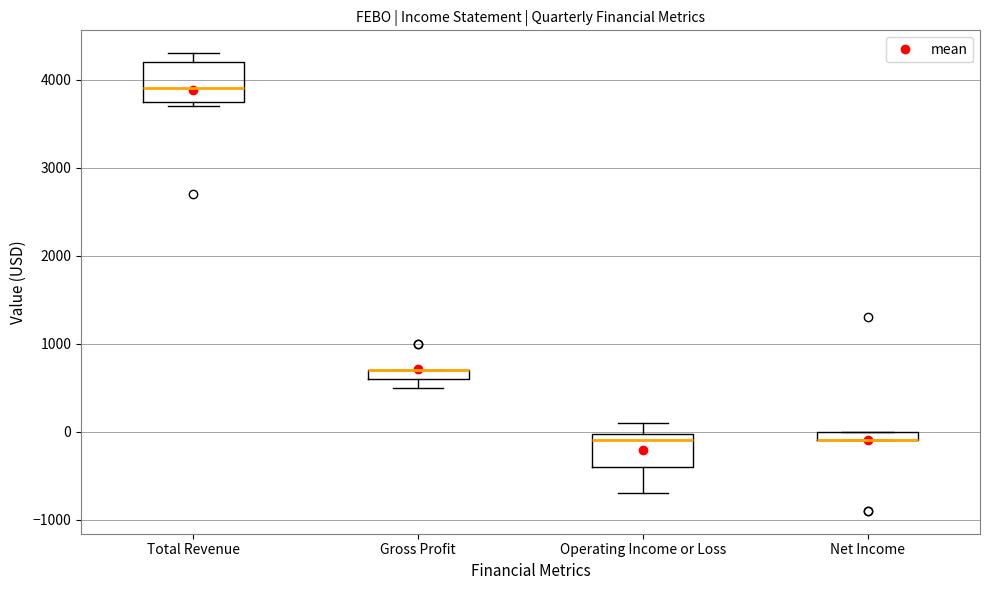

Where is the upper edge of the box for Operating Income or Loss on the y-axis? The values are not printed on the chart, so give them approximately, as read against the axis.

0